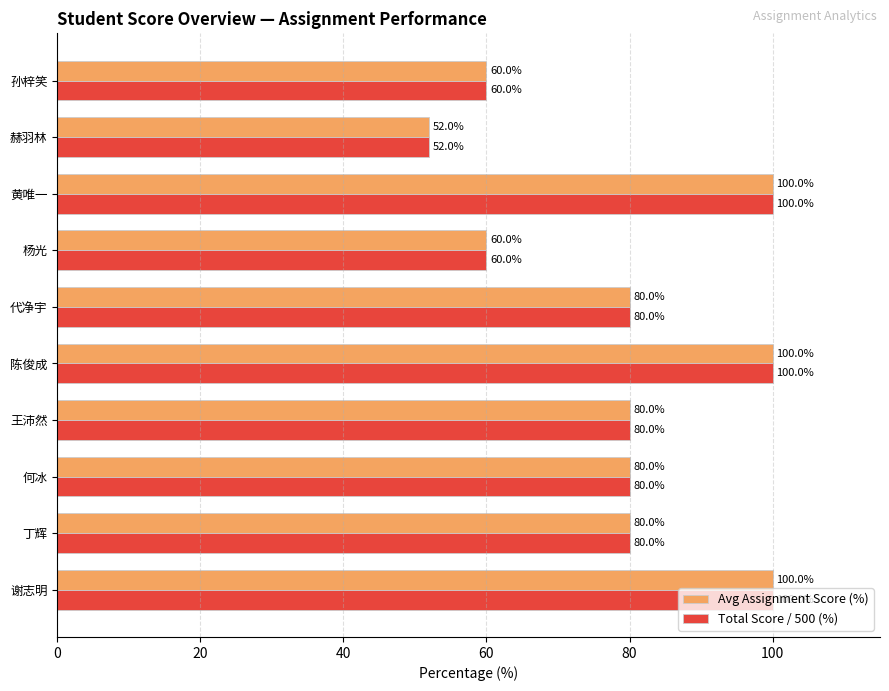

What value does the Total Score / 500 (%) series have at 谢志明, to the nearest 5?

100